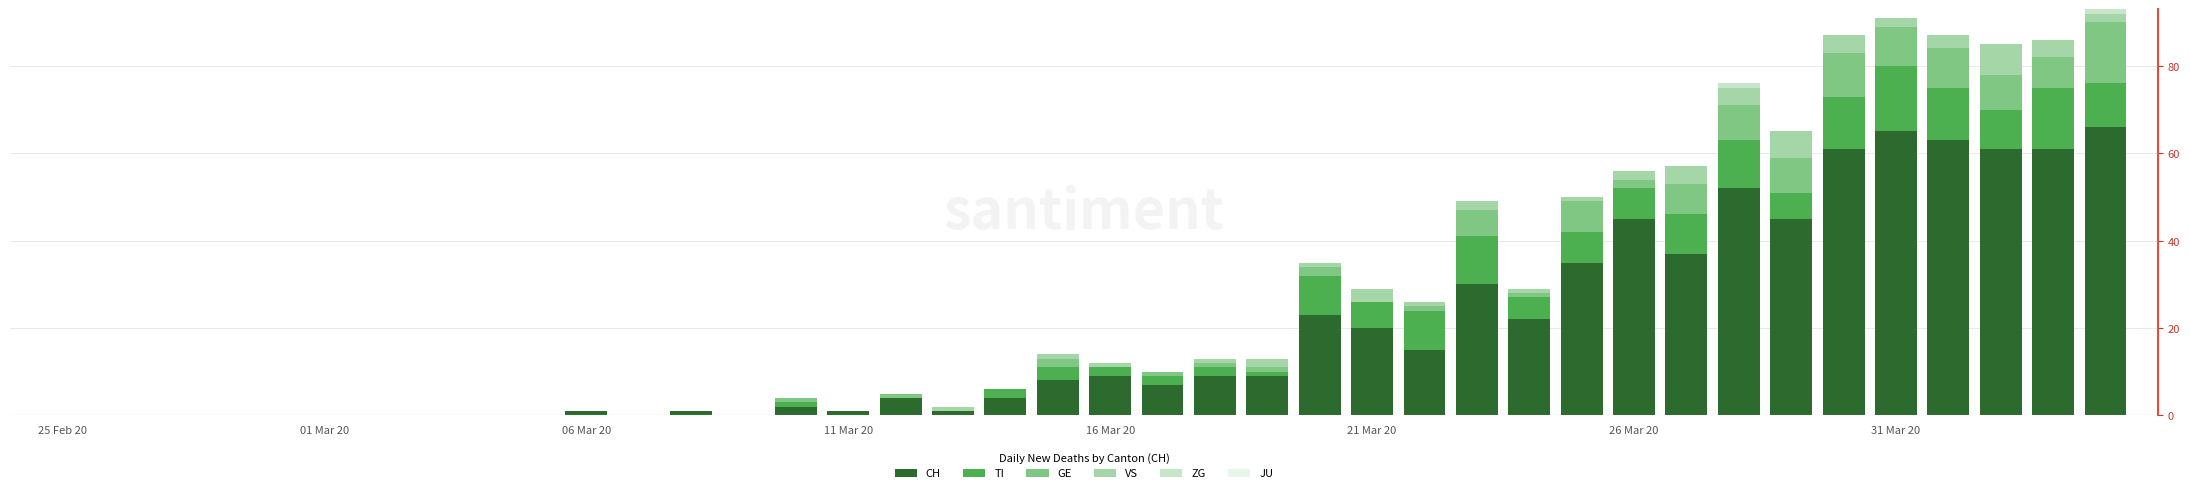

What is the maximum value for CH?

66